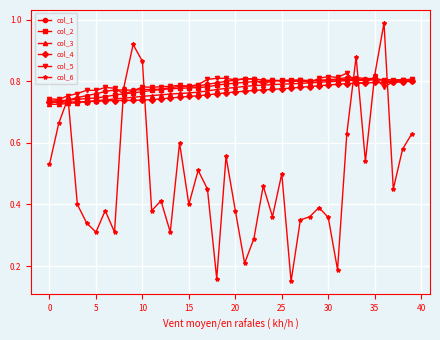

Count the col_2 values in the range 0 to 1.

40